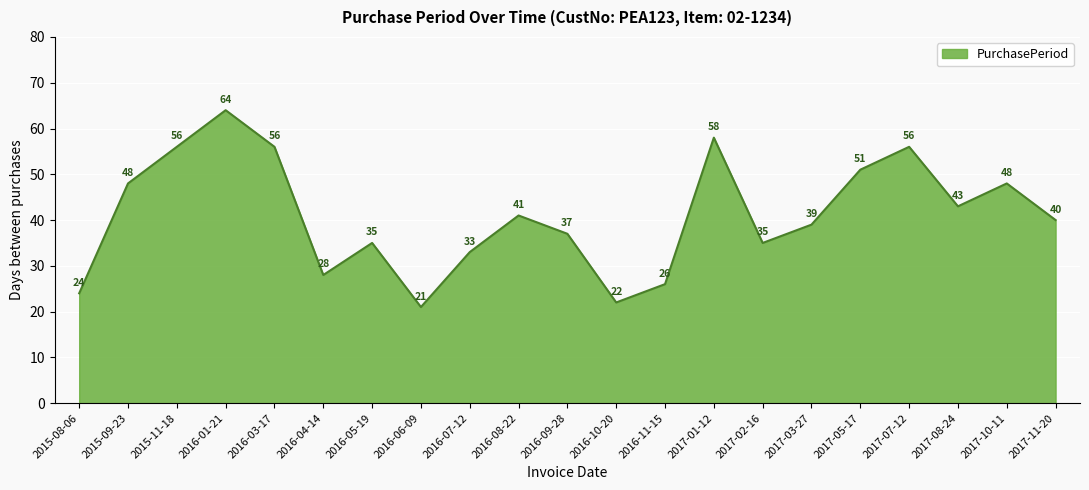

Which category has the lowest value across all series?

2016-06-09